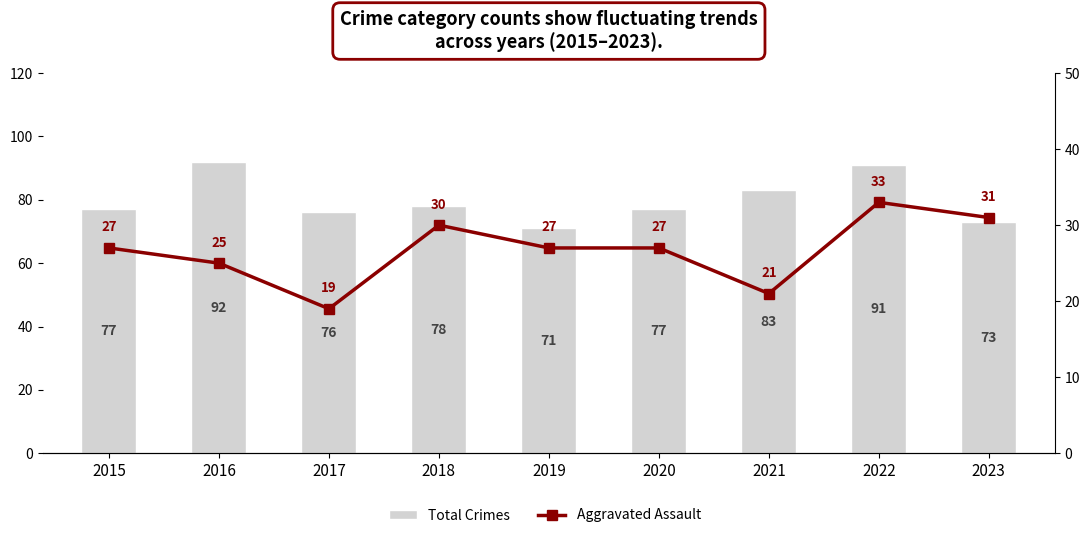

What is the difference between the Total Crimes values at 2023 and 2022?

18